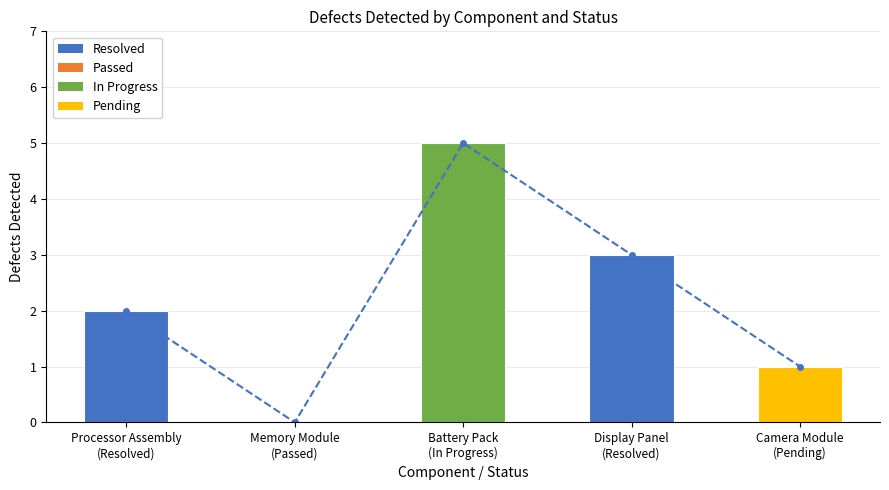

What is the sum of the values at Camera Module
(Pending) and Memory Module
(Passed)?

1